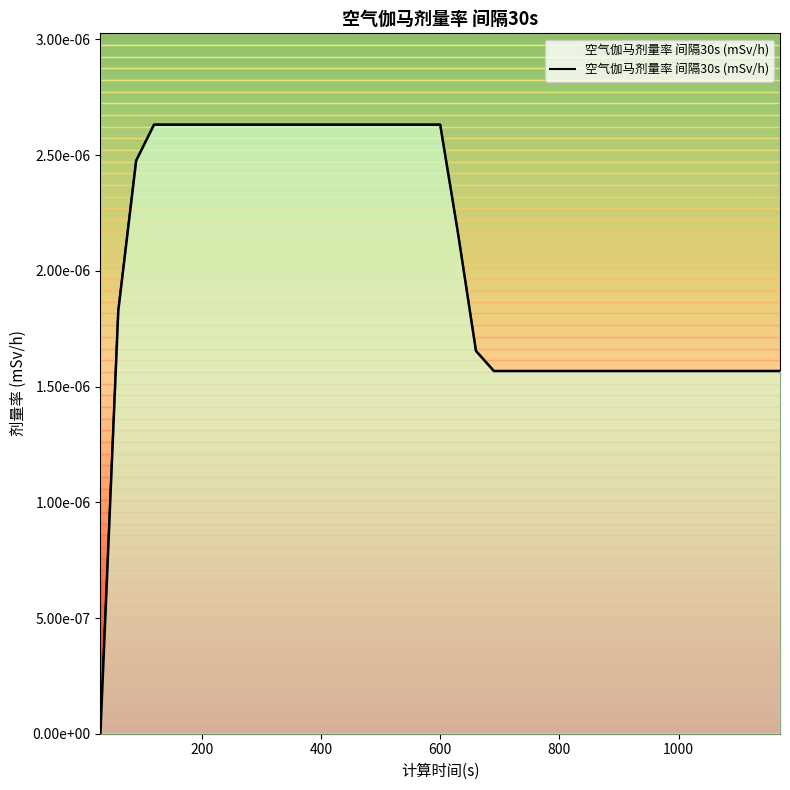

Is it true that the value at 330 is 0.0?

True